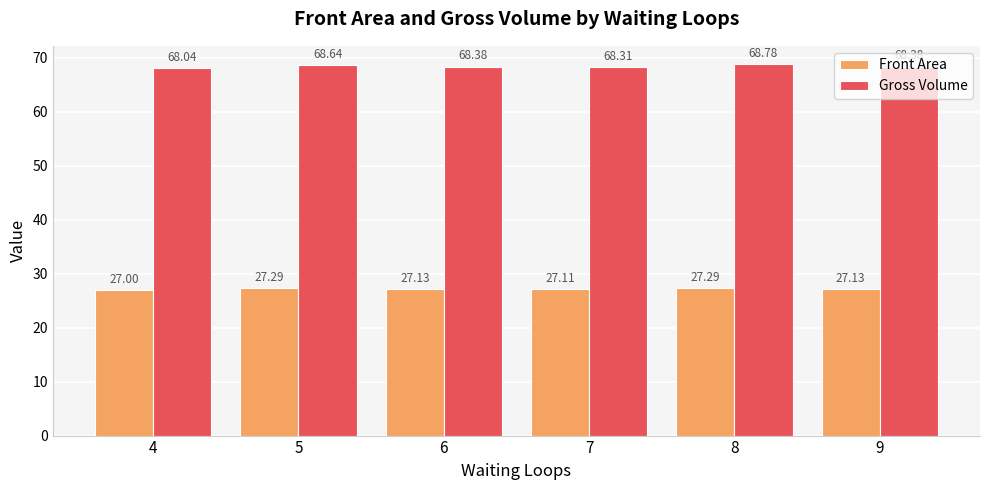

What is the value of the Gross Volume bar at the 4th from the left?

68.3